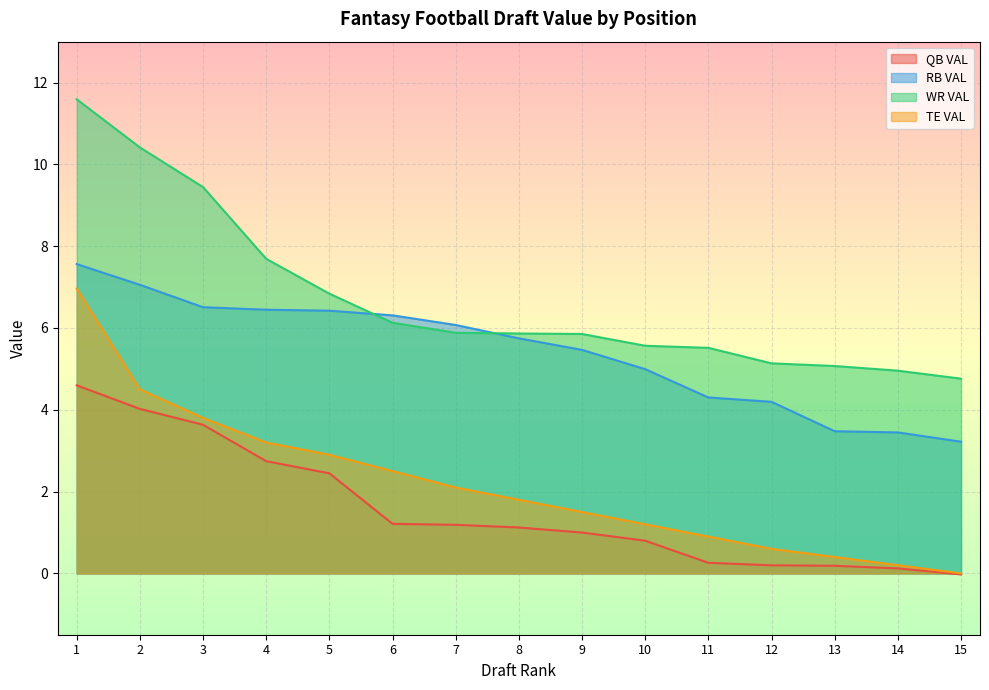

How many lines are shown in the chart?

4